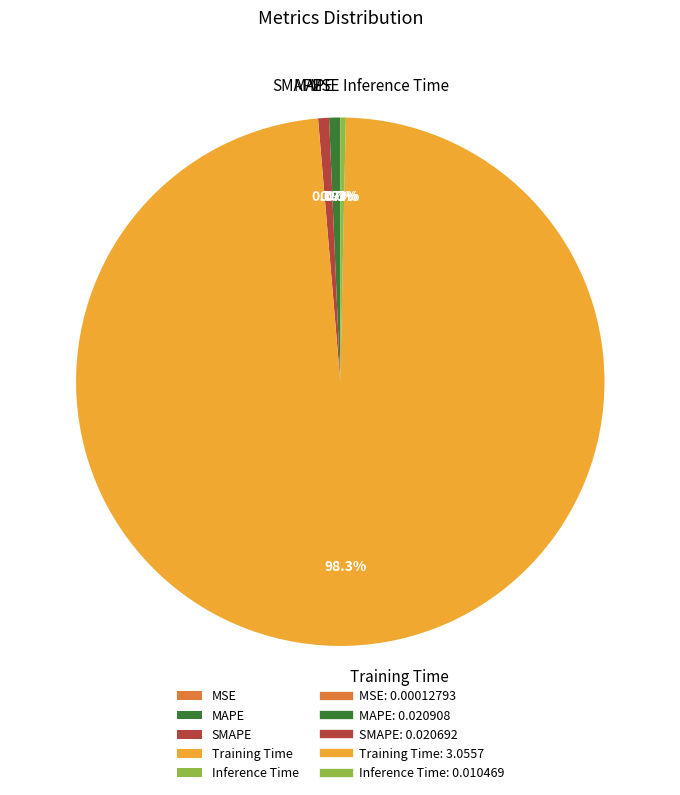

Which has a higher value, MAPE or Training Time?

Training Time